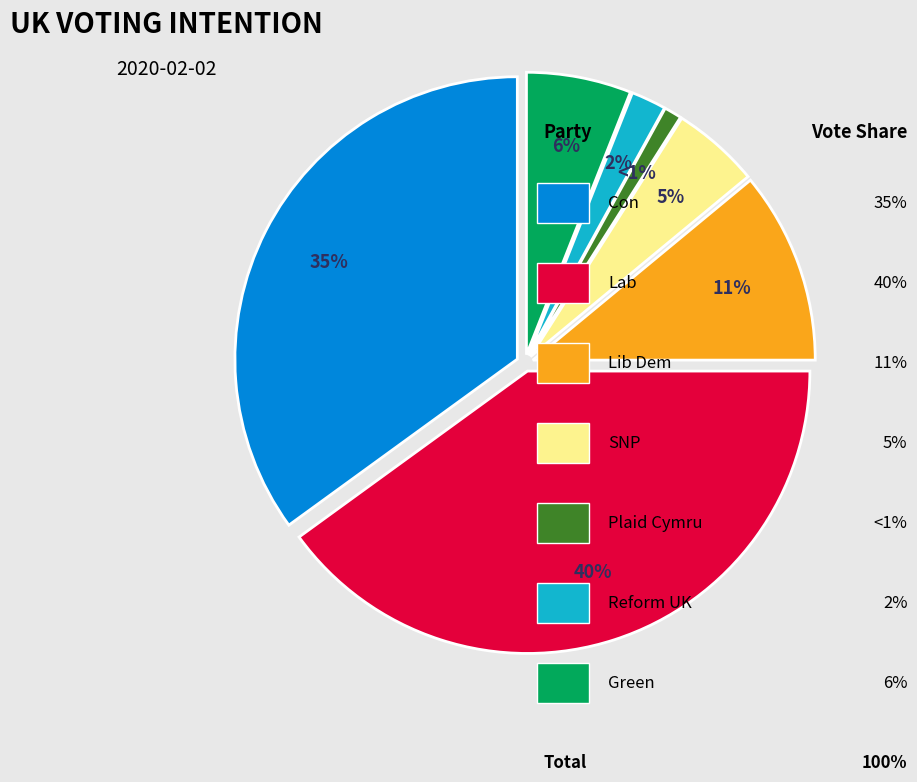

What is the largest slice in the pie chart?

Lab